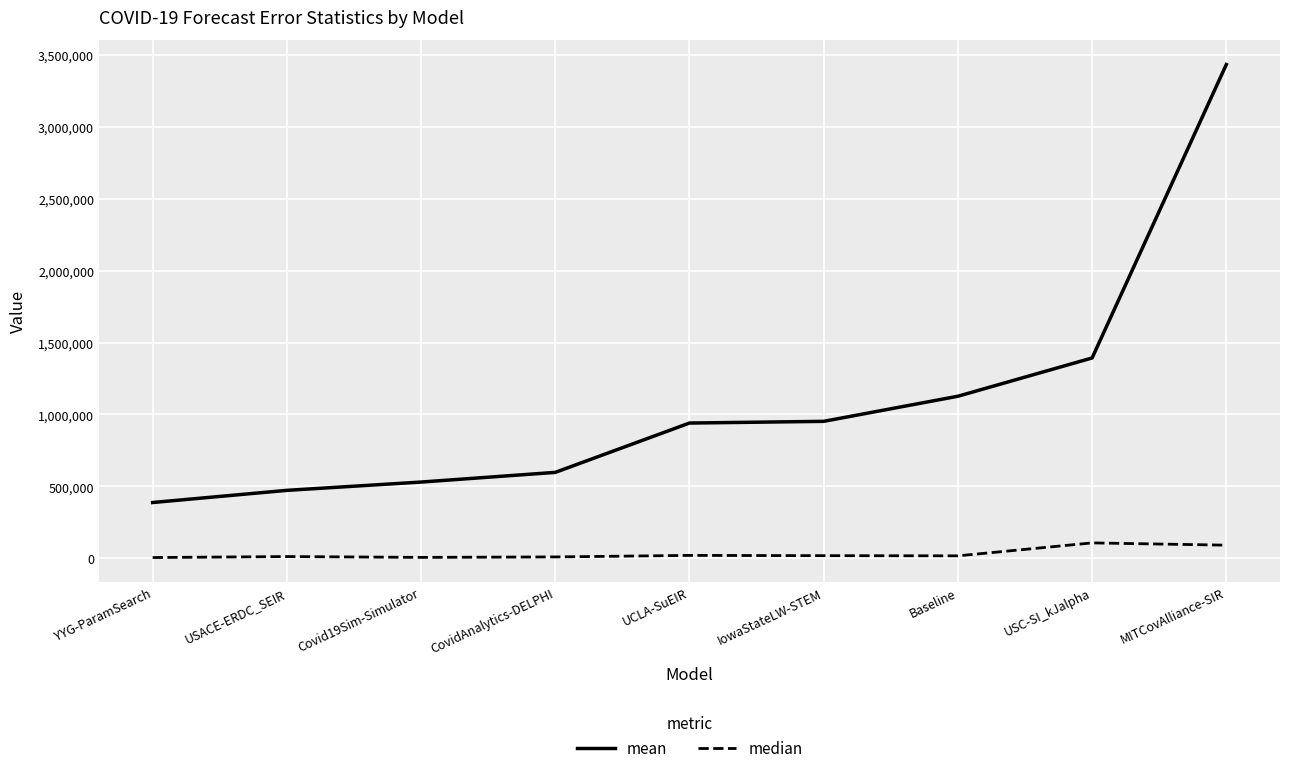

What is the approximate value of median at MITCovAlliance-SIR?

92193.9